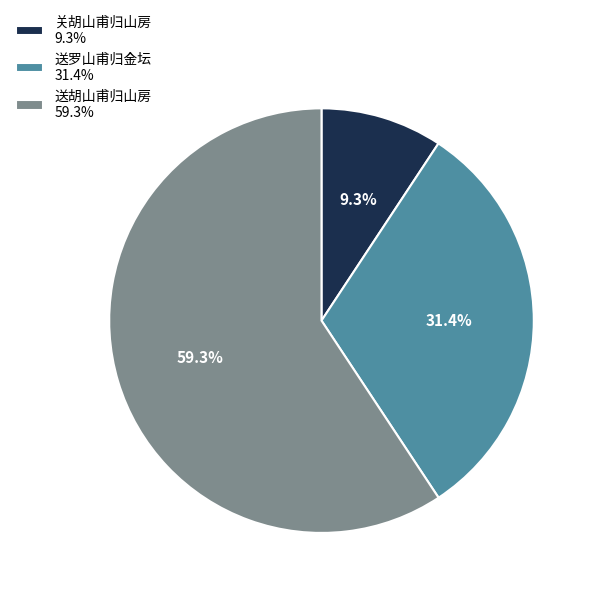

Between 送罗山甫归金坛 and 关胡山甫归山房, which is larger?

送罗山甫归金坛